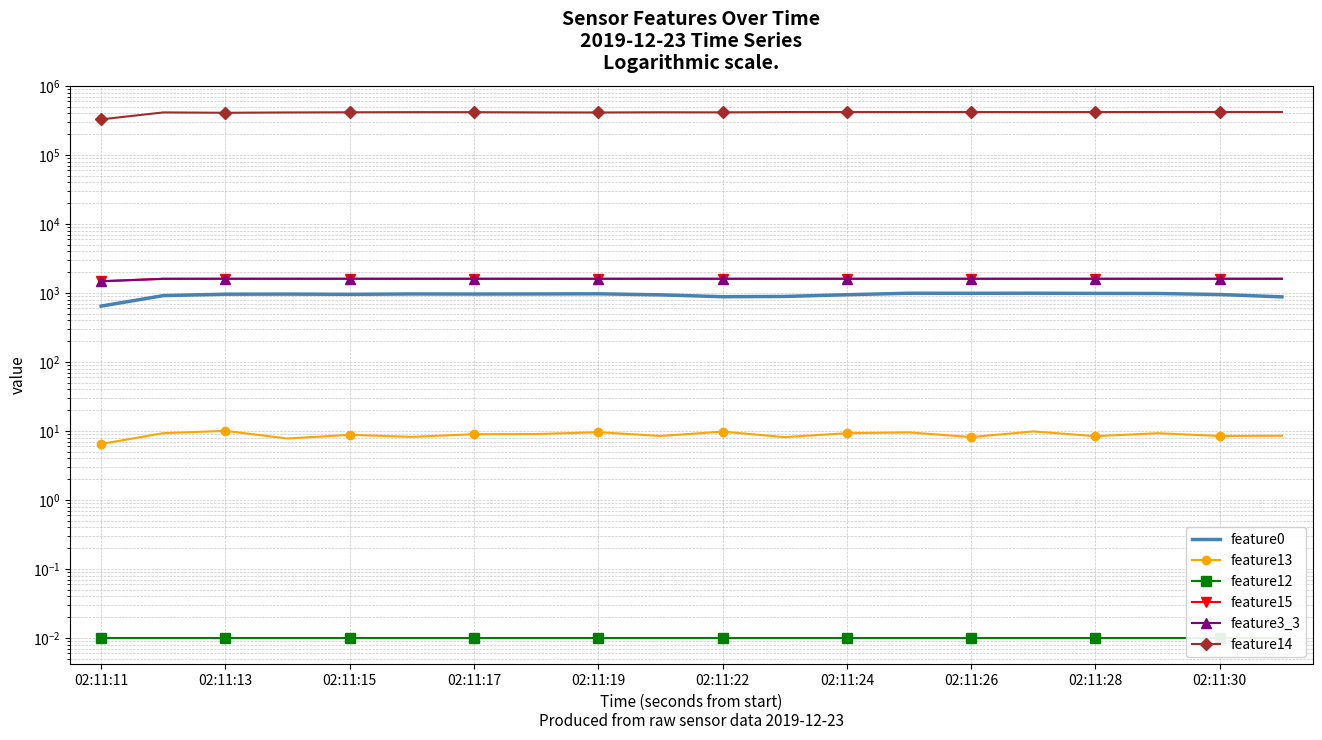

At which category is the sum across all series the highest?

02:11:30